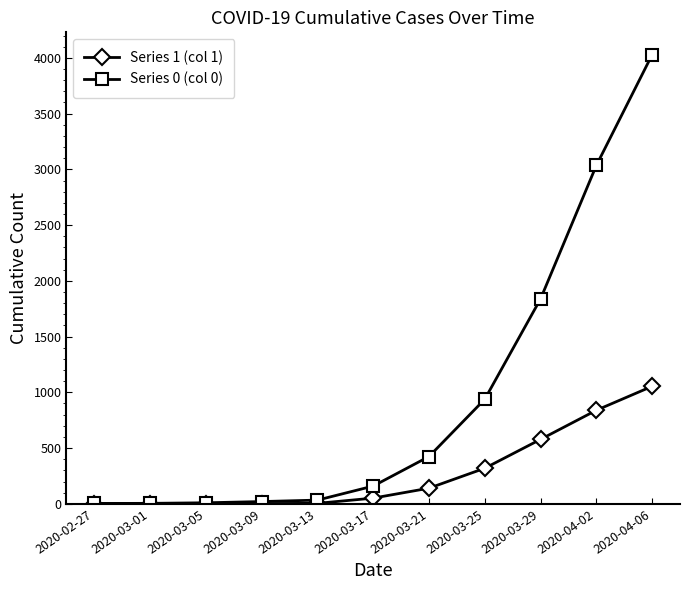

How many lines are shown in the chart?

2